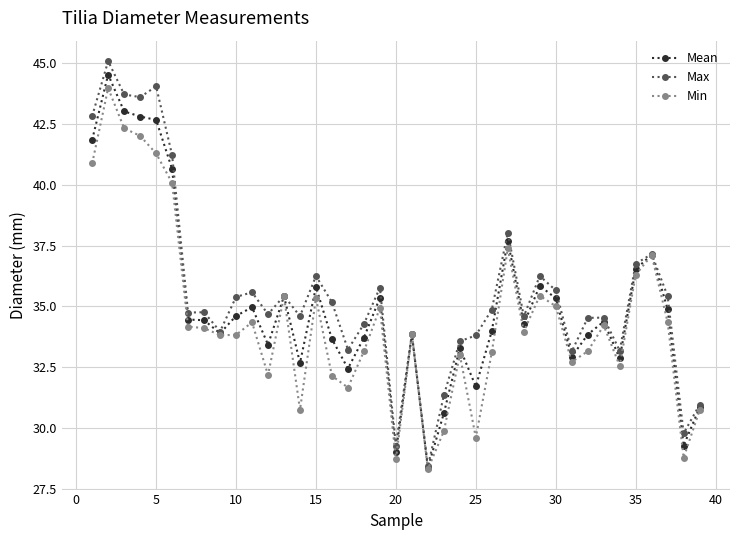

True or false: Mean has more than 1 interior local peaks.

True